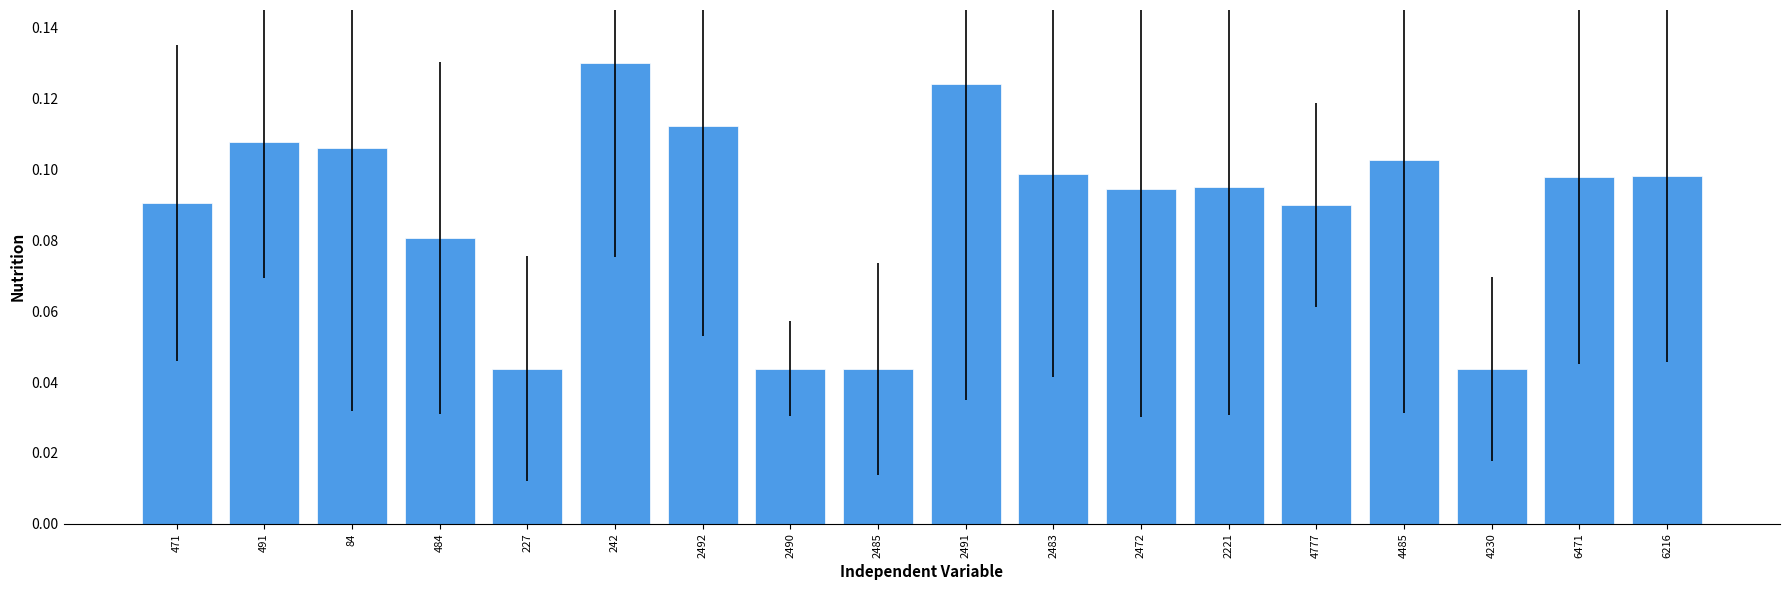

Reading left to right, extract all data points from this chart.

471=0.1	491=0.1	84=0.1	484=0.1	227=0.0	242=0.1	2492=0.1	2490=0.0	2485=0.0	2491=0.1	2483=0.1	2472=0.1	2221=0.1	4777=0.1	4485=0.1	4230=0.0	6471=0.1	6216=0.1